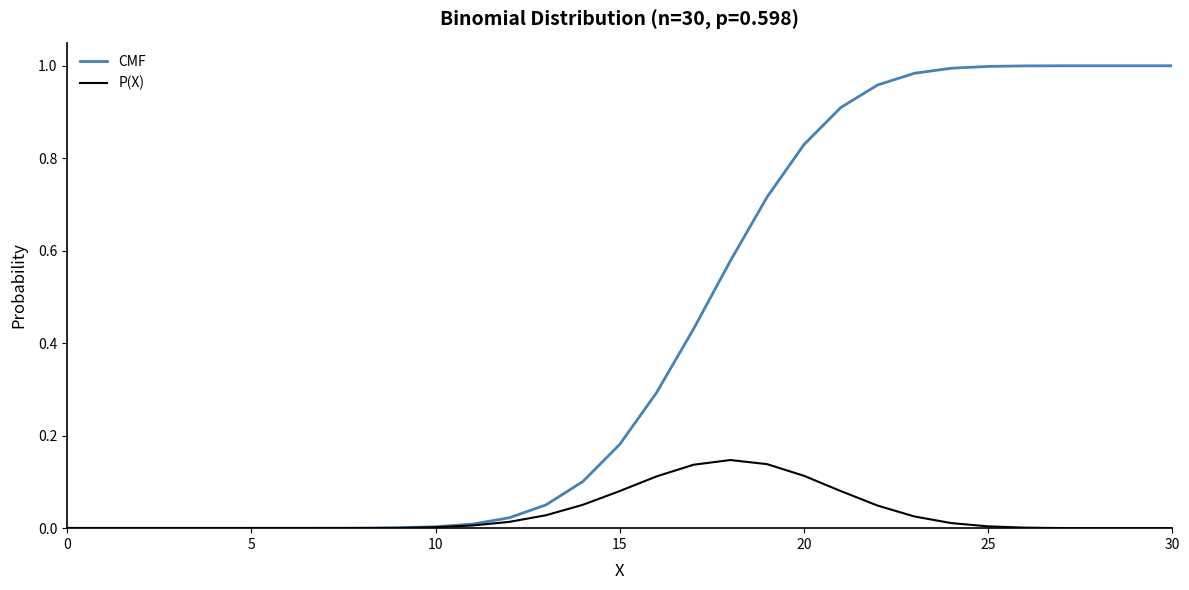

Which series has the largest total across all categories?

CMF